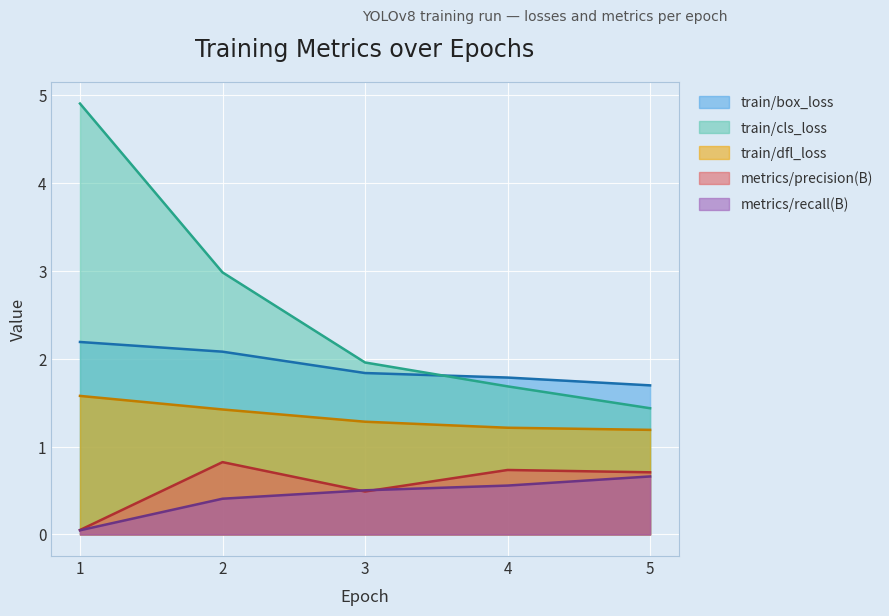

True or false: train/dfl_loss has more than 2 points higher than both neighbors.

False